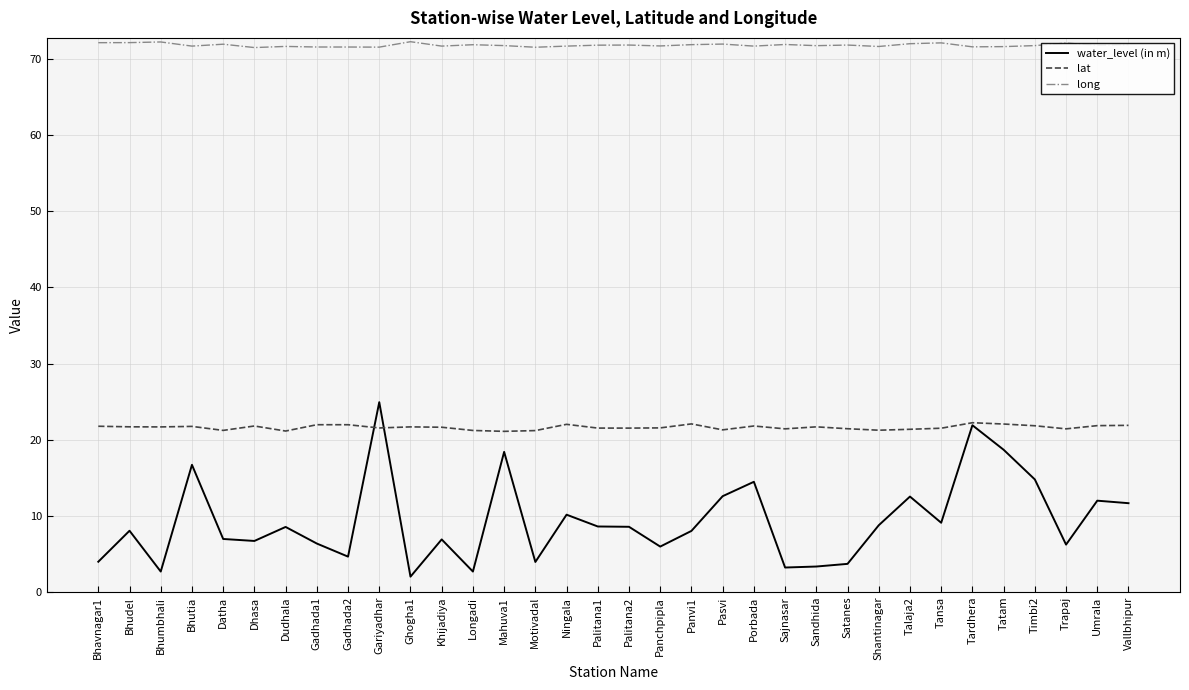

What are all the series names shown in the legend?

water_level (in m), lat, long